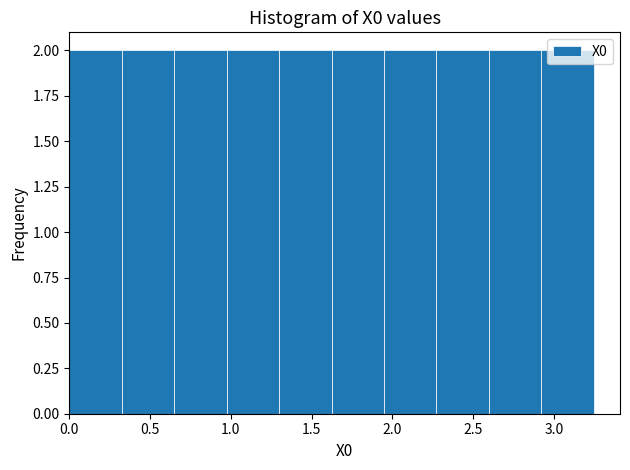

Reading left to right, transcribe this chart: for each bar, give the range it covers on the x-axis and its height. Neither the bar edges nor the heights are printed on the chart, so give them approximately, as read against the axes.

0.00 to 0.30: 2
0.30 to 0.65: 2
0.65 to 0.95: 2
0.95 to 1.30: 2
1.30 to 1.60: 2
1.60 to 1.95: 2
1.95 to 2.25: 2
2.25 to 2.60: 2
2.60 to 2.90: 2
2.90 to 3.25: 2